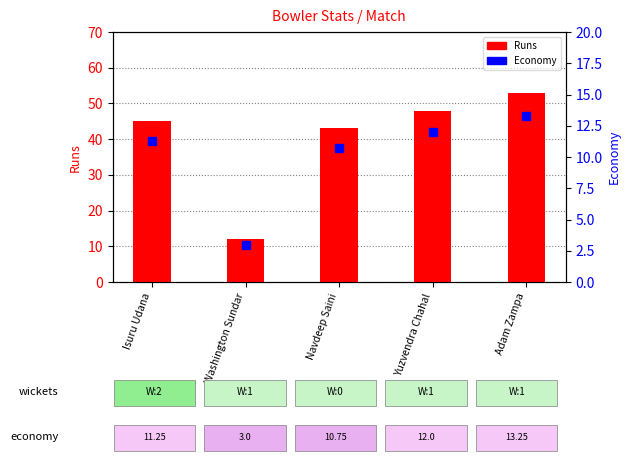

What is the total value across all series at Adam Zampa?

66.2